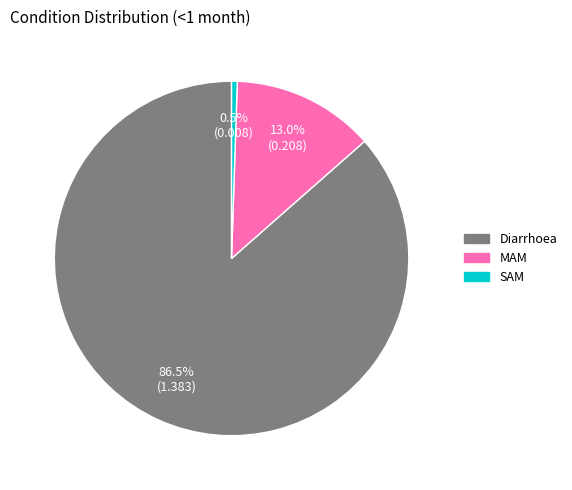

Rank the categories by value from highest to lowest.

Diarrhoea, MAM, SAM